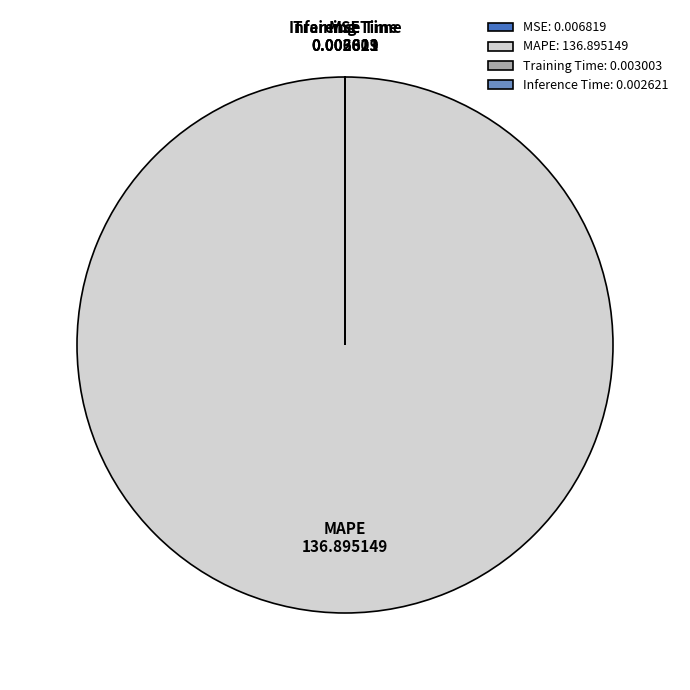

The MAPE slice represents 100% of the pie. True or false?

True